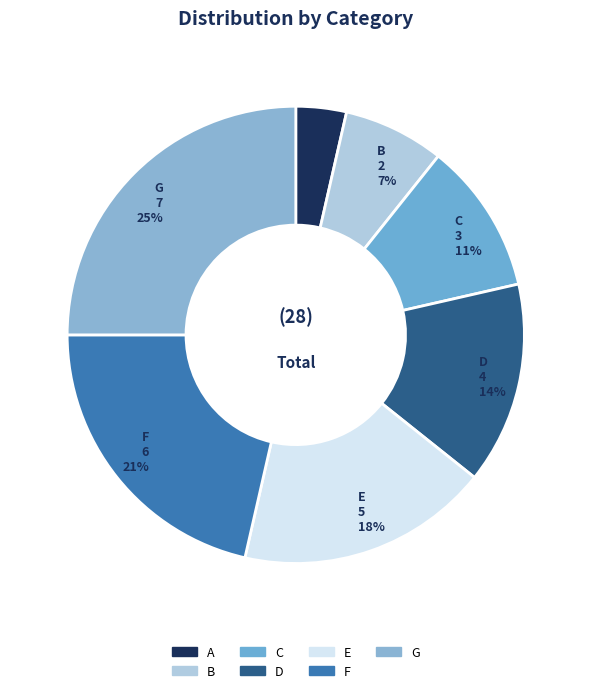

Count the number of slices in the pie.

7